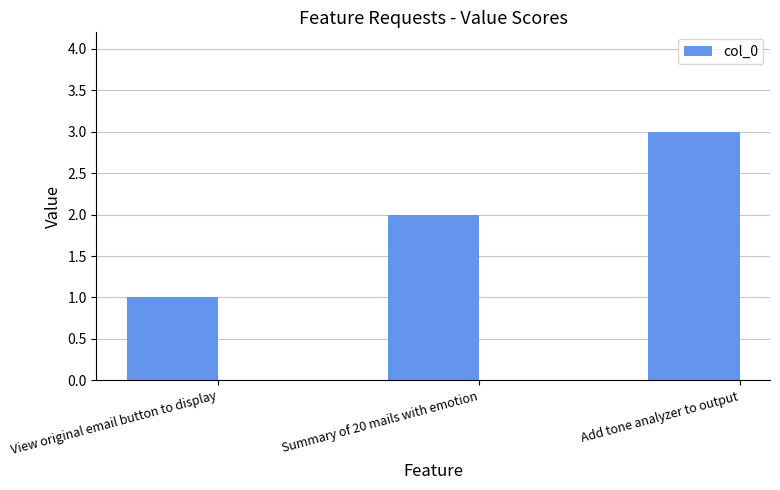

Between Summary of 20 mails with emotion and Add tone analyzer to output, which is larger?

Add tone analyzer to output